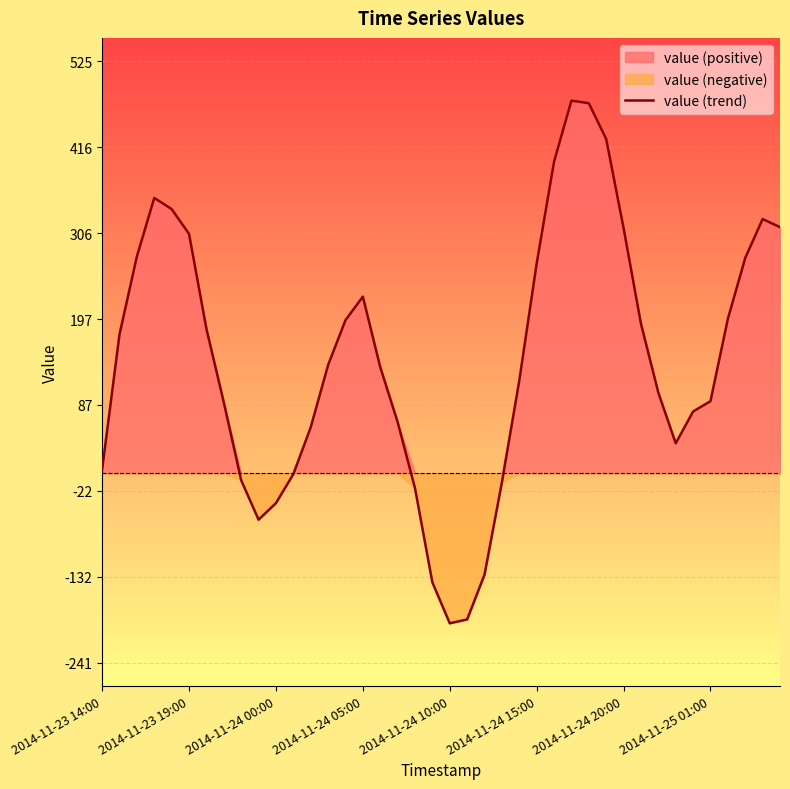

What is the average value?

146.1